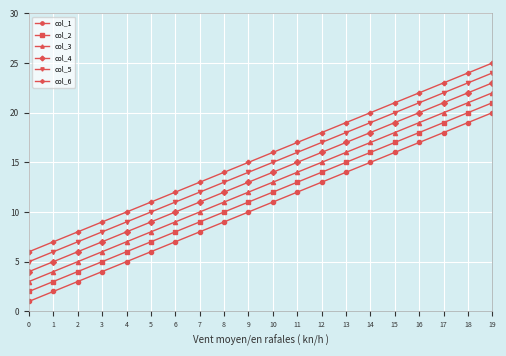

True or false: col_3 and col_6 intersect in this chart.

False